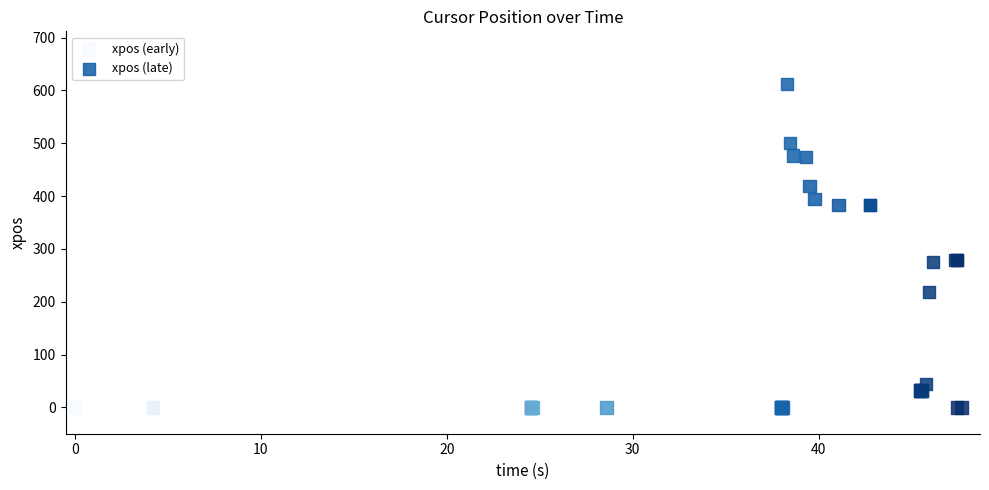

Which series reaches the maximum Y coordinate?

xpos (early)